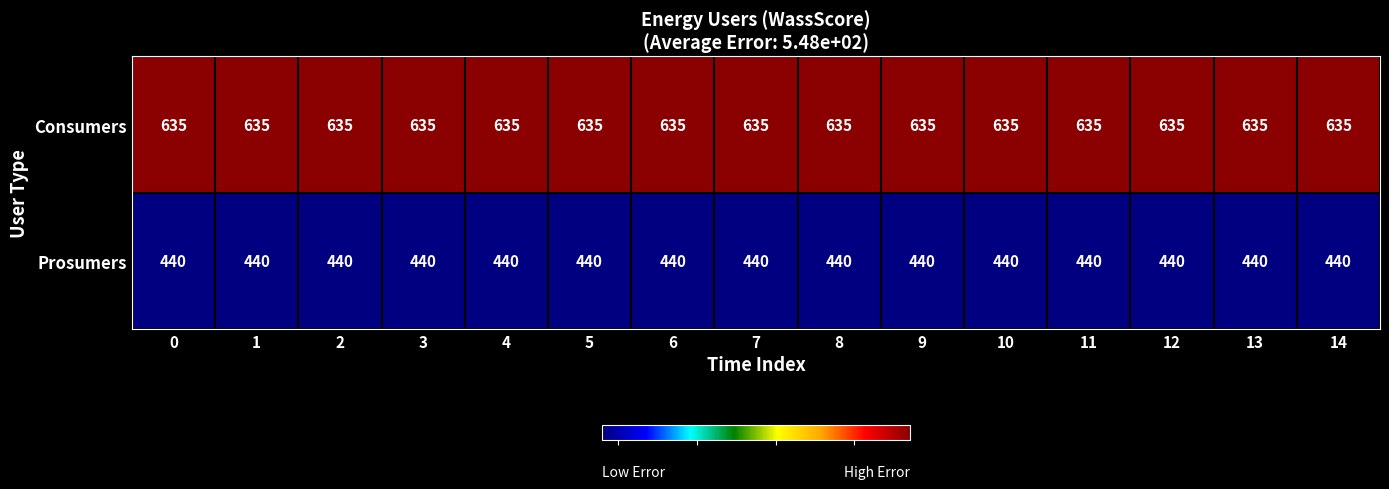

At how many categories does at least one series exceed 489?

15